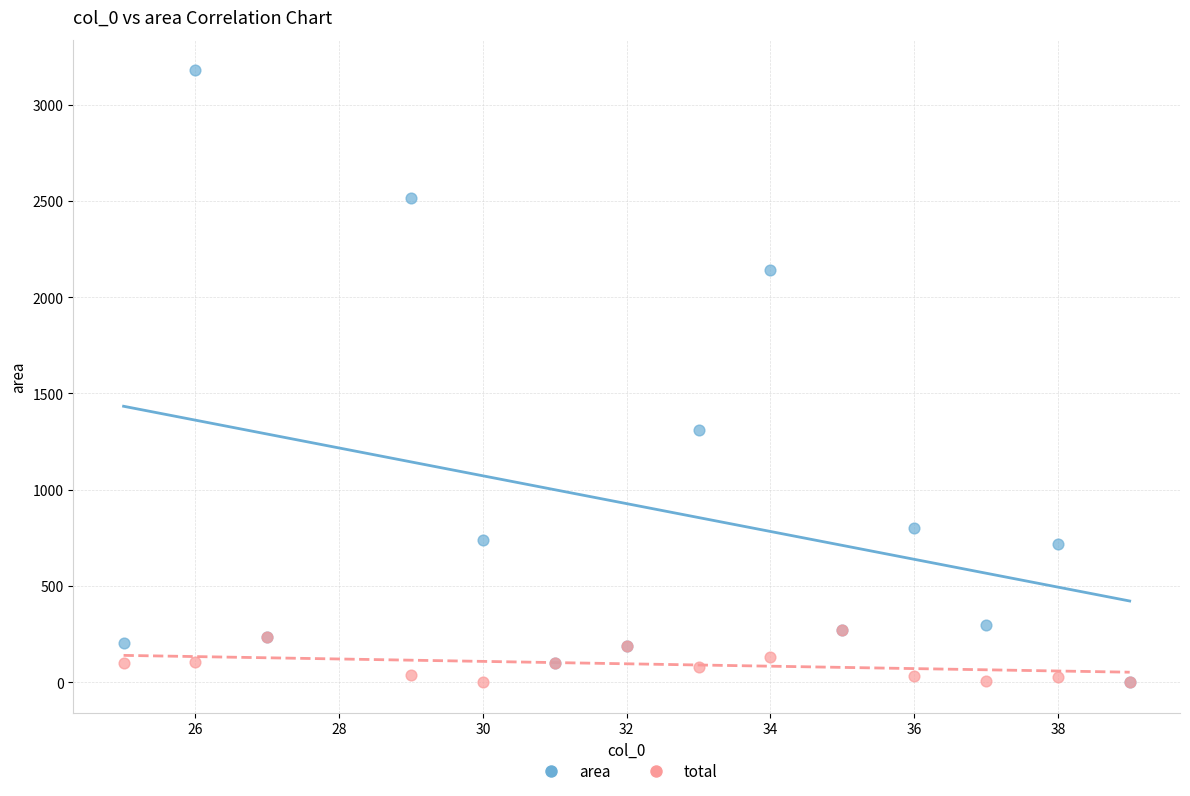

In the area series, what Y value is closest to 1590?

1308.5